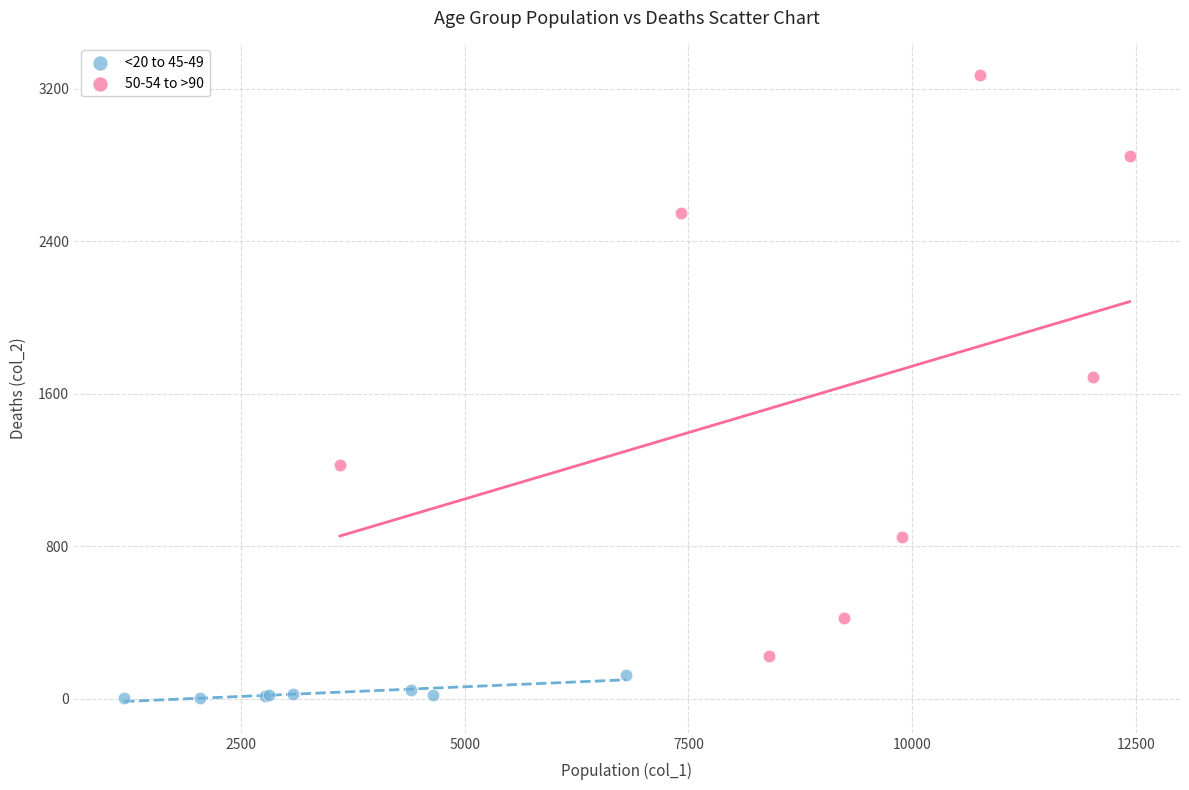

Which series reaches the maximum Y coordinate?

50-54 to >90